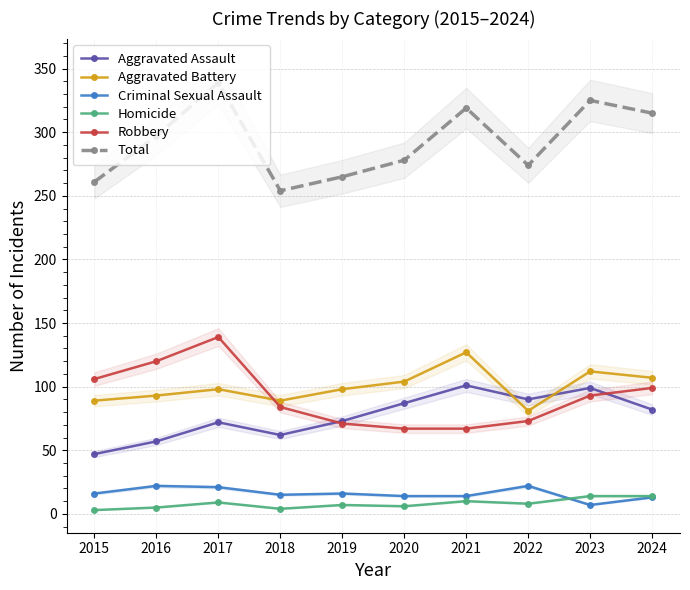

Between 2017 and 2019, which is larger?

2019